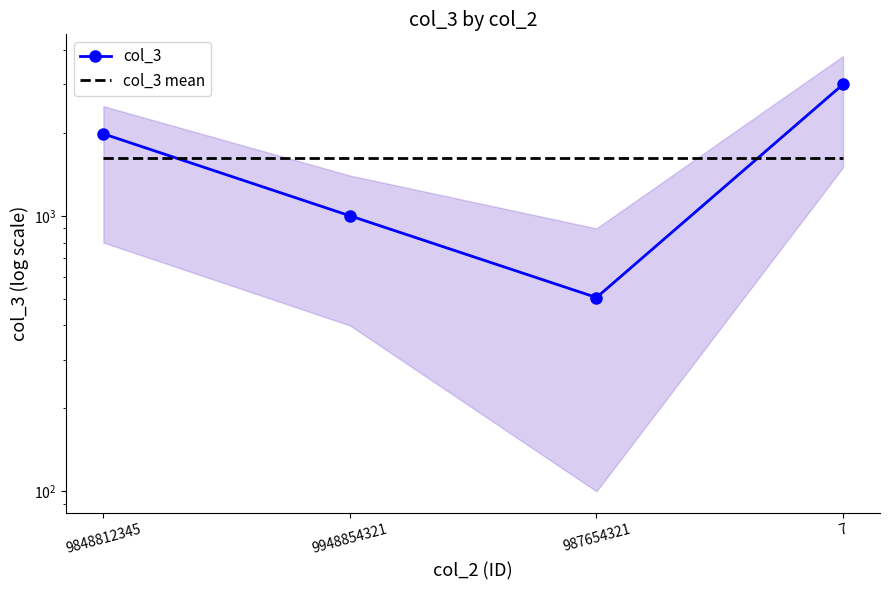

After their last crossing, which series has the higher values: col_3 mean or col_3?

col_3